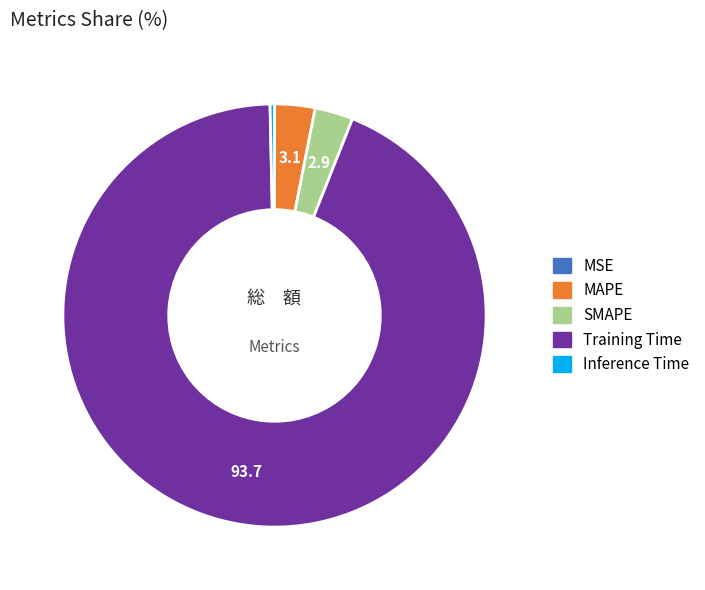

Which slice is the largest?

Training Time